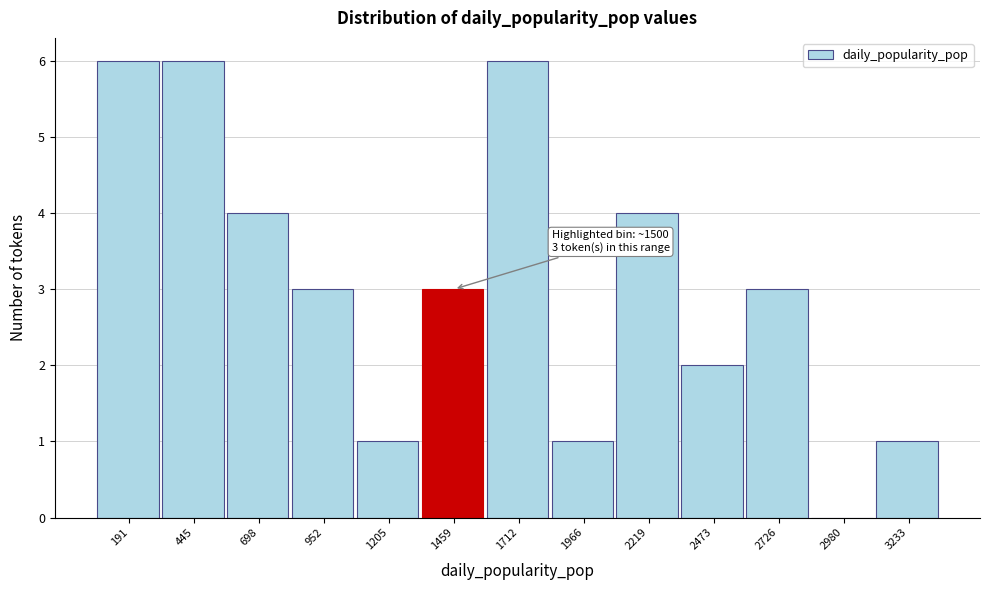

Reading left to right, what are all the values shown in this chart?

191=6	445=6	698=4	952=3	1205=1	1459=3	1712=6	1966=1	2219=4	2473=2	2726=3	2980=0	3233=1